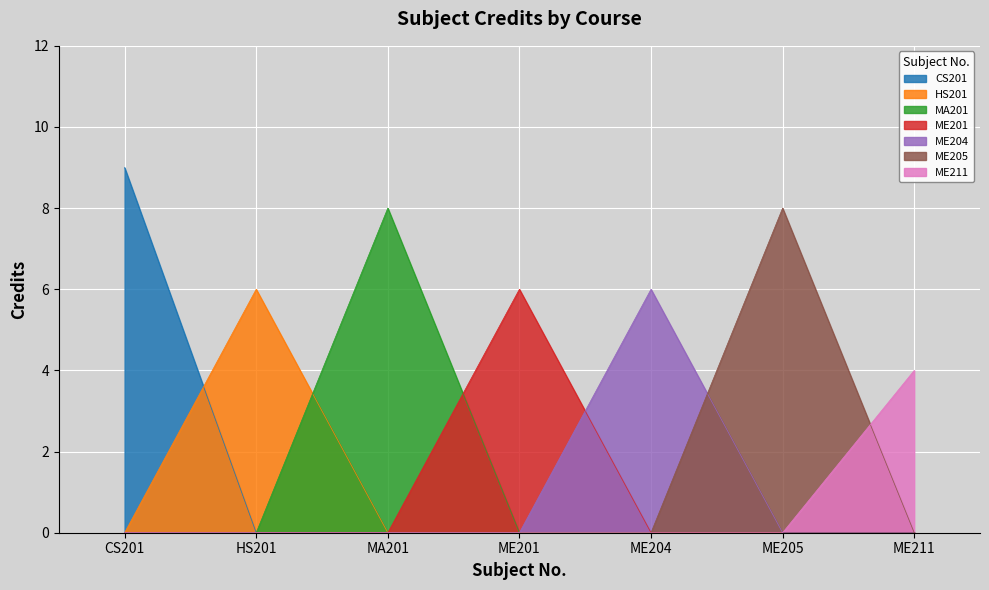

List the labels in order of value, smallest first.

ME211, HS201, ME201, ME204, MA201, ME205, CS201